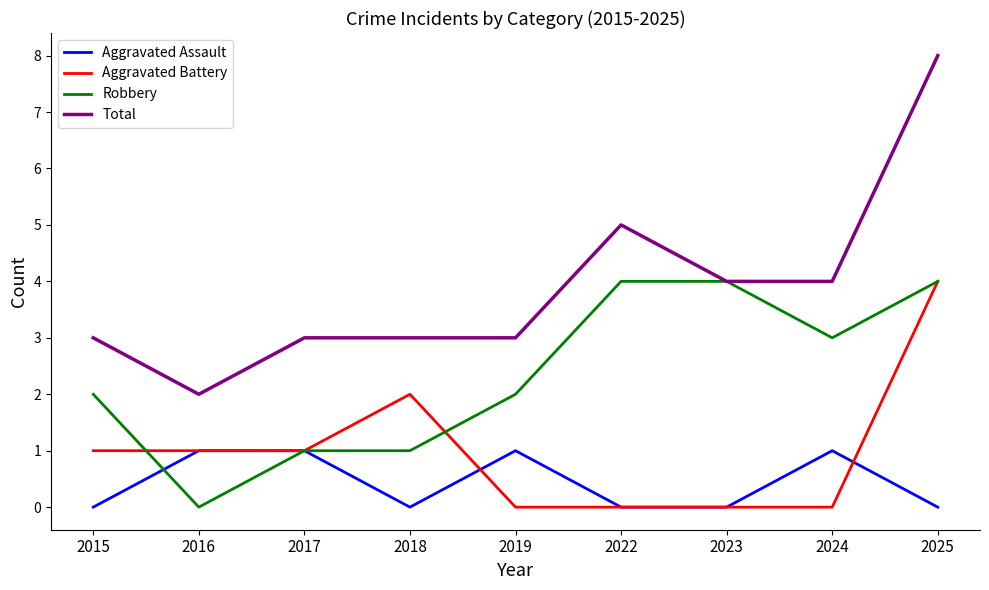

What value does the Total series have at 2023?

4